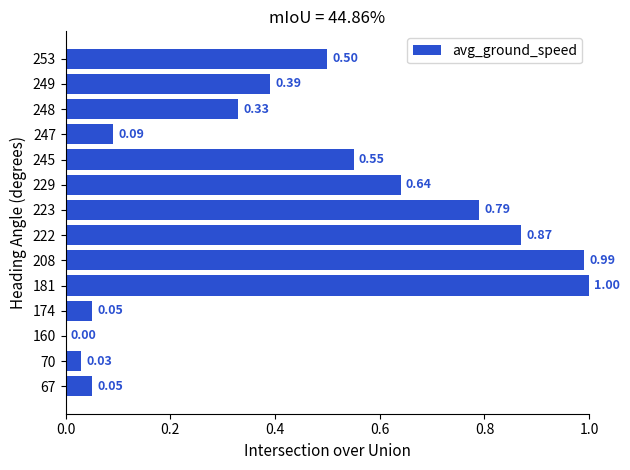

What is the sum of all values?

6.3